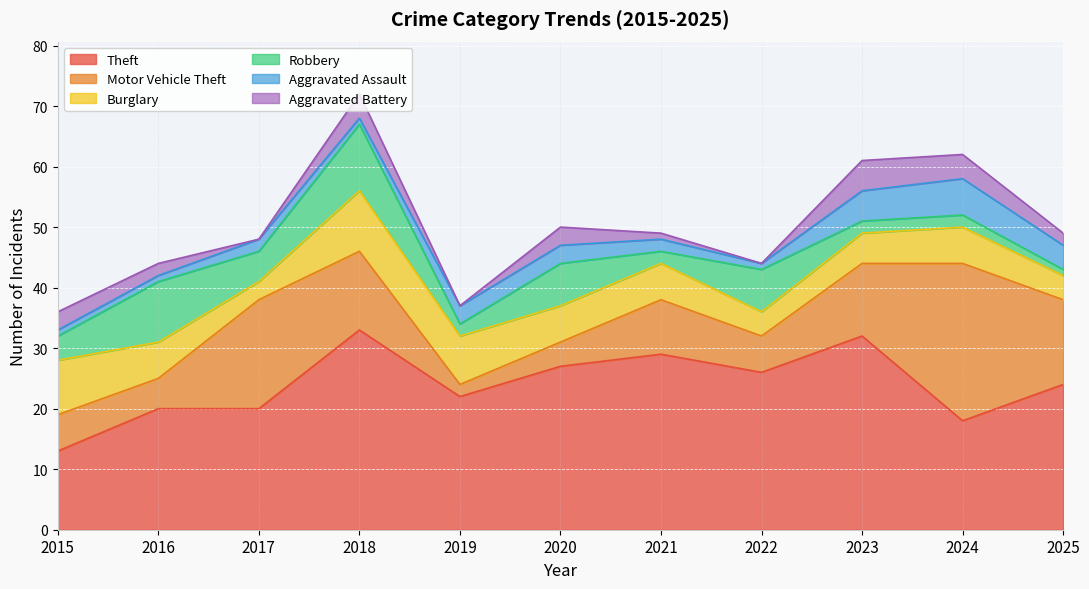

What is the sum of all Theft values?

264